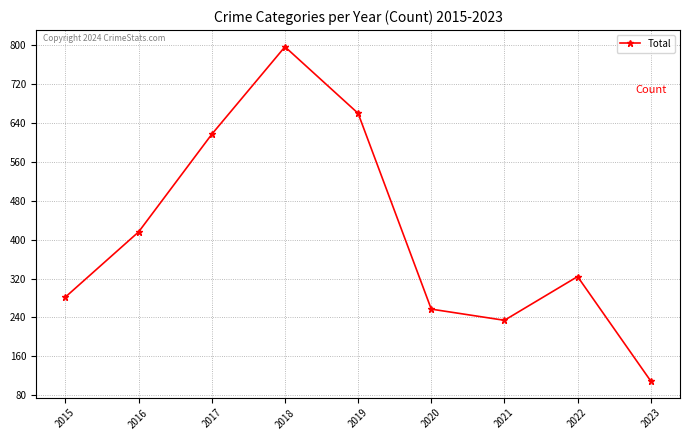

How many points are higher than both their immediate neighbors (excluding endpoints)?

2